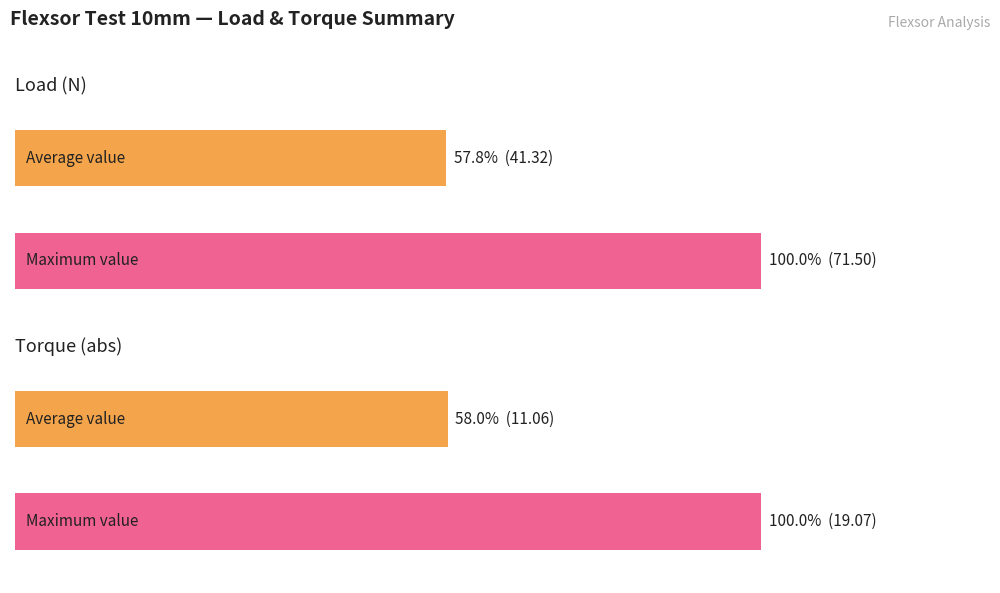

Does the chart contain stacked bars?

No